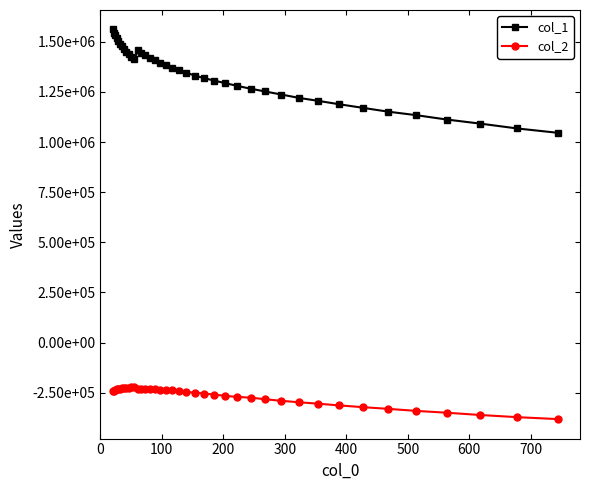

At how many categories does at least one series exceed 1037617?

40